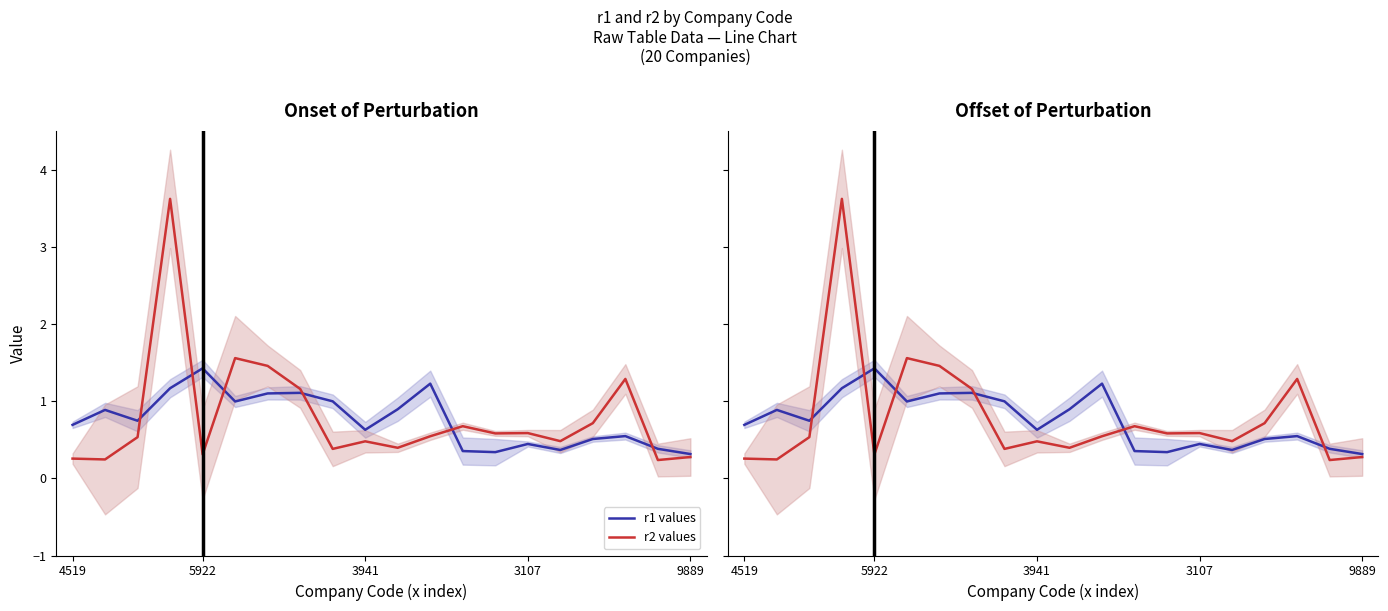

Between 3107 and 19, which series saw the biggest shift?

r2 values